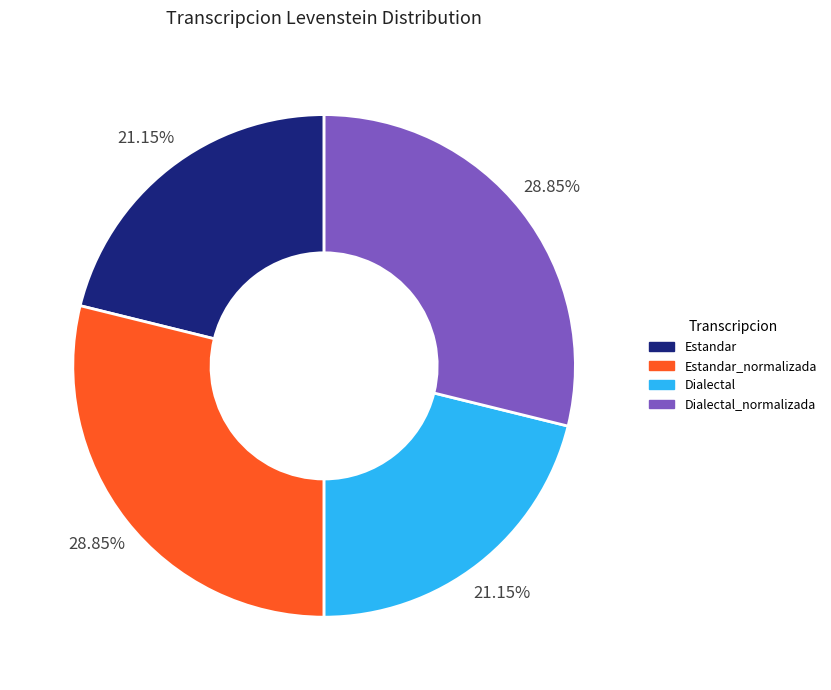

To the nearest percent, what portion does Estandar_normalizada represent?

29%